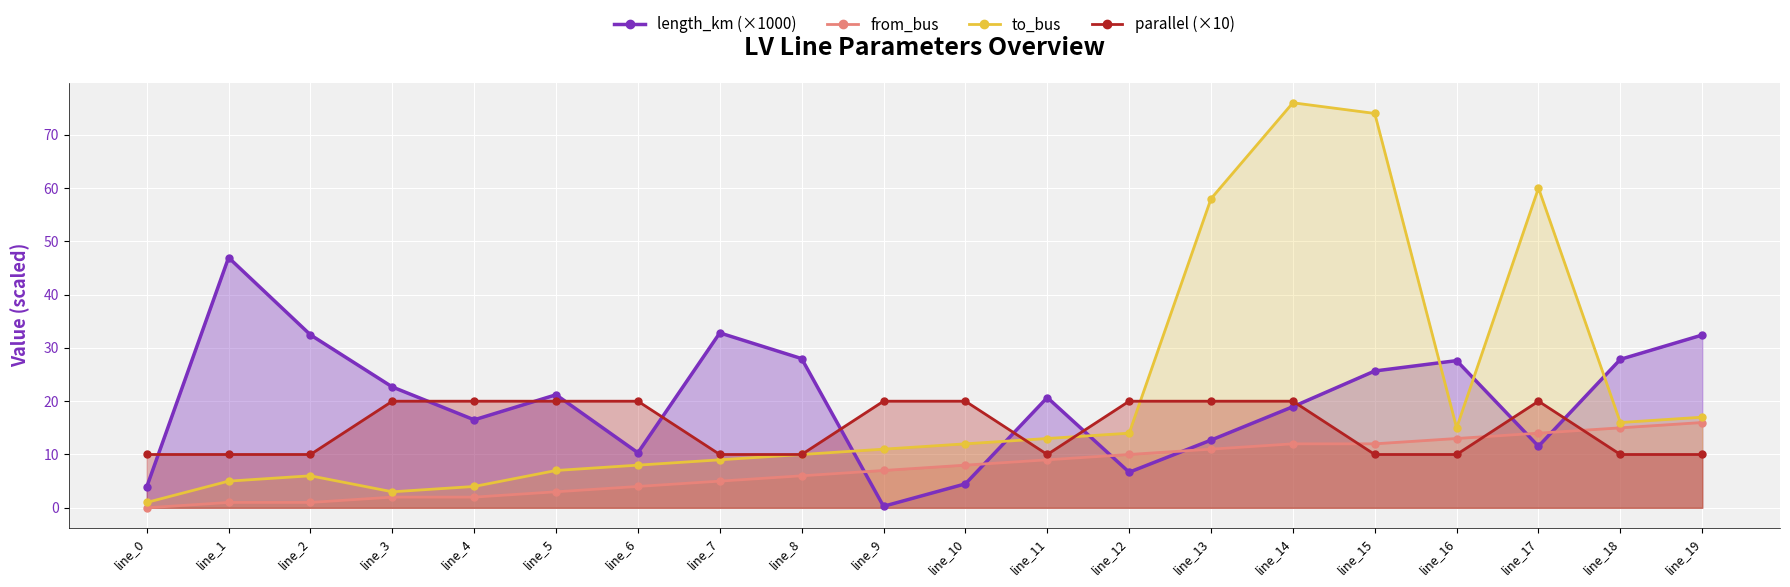

How many distinct data groups are displayed?

4